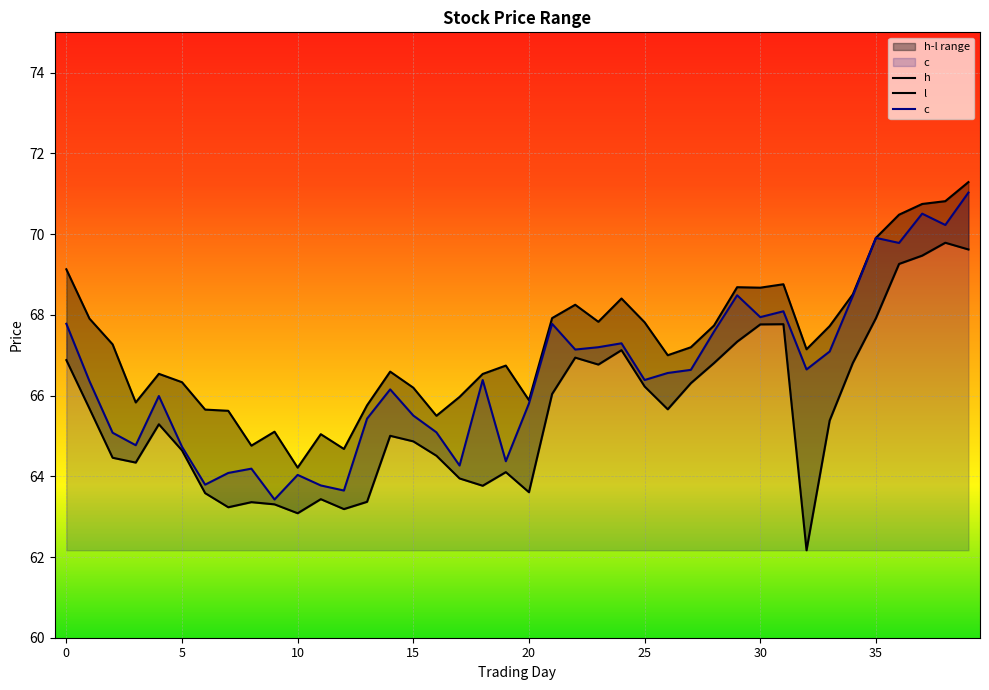

Read the c value at 25.

66.4